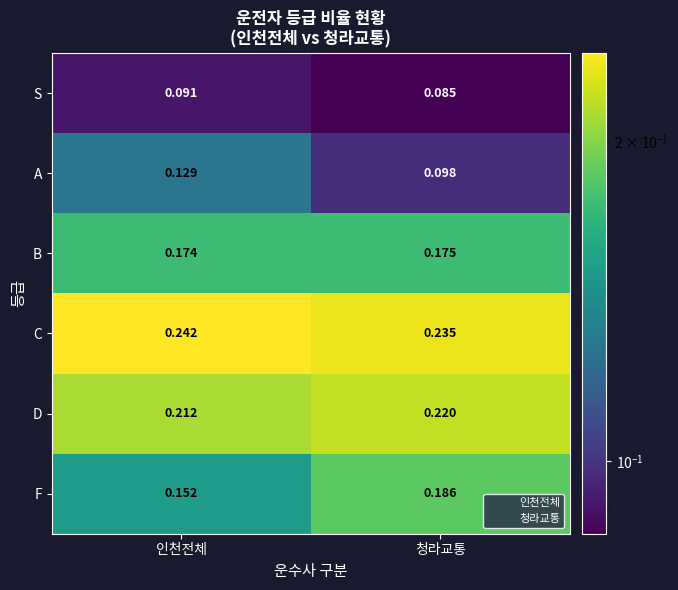

Rank the series at 인천전체 from highest to lowest value.

C, D, B, F, A, S